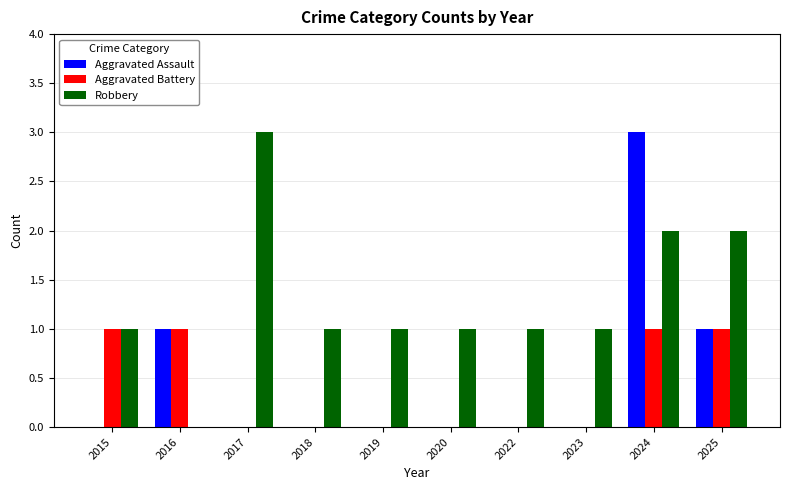

Which series changed the most between 2024 and 2025?

Aggravated Assault